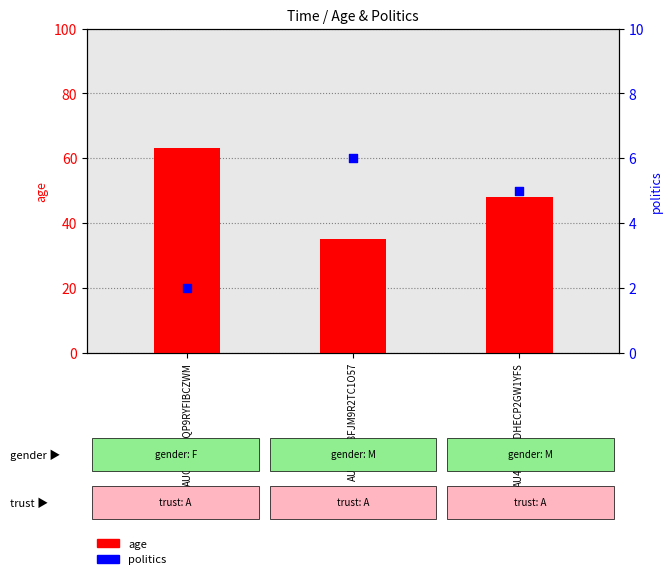

Which series contains the highest Y value?

age